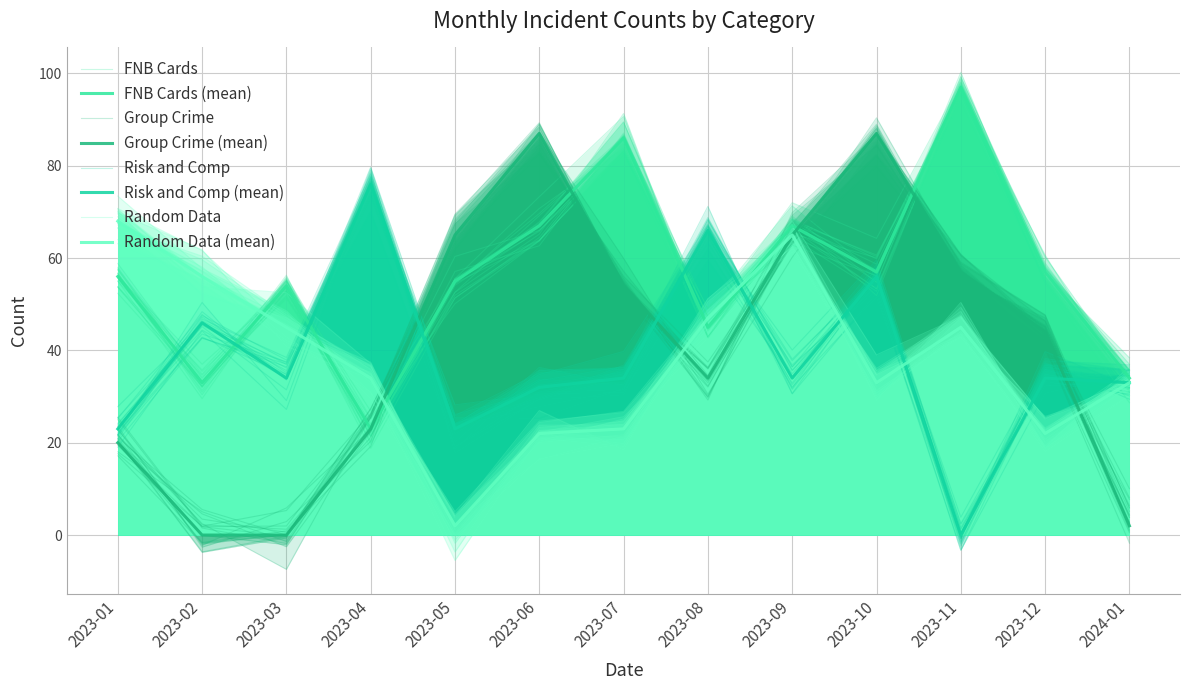

What are all the series names shown in the legend?

FNB Cards, Group Crime, Risk and Comp, Random Data